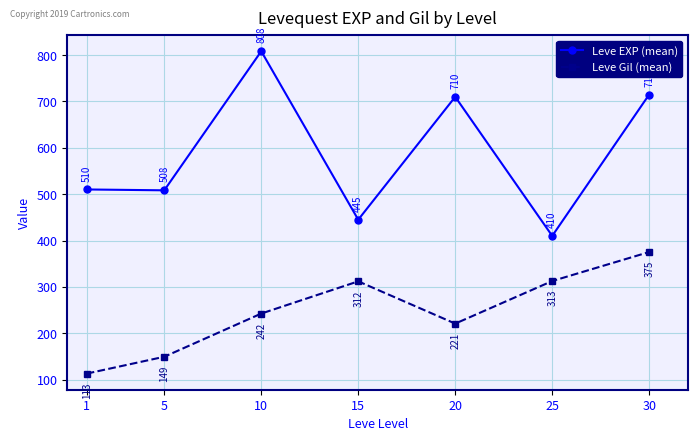

What are all the series names shown in the legend?

Leve EXP (mean), Leve Gil (mean)